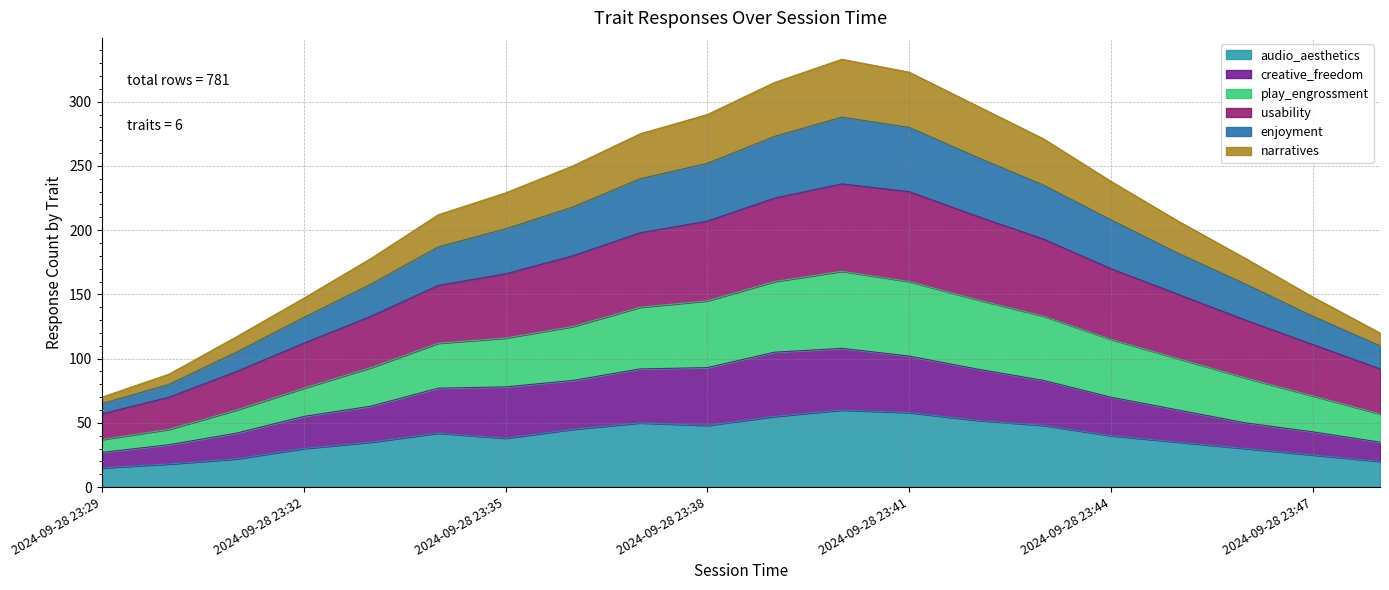

What is the highest value of the audio_aesthetics series?

60